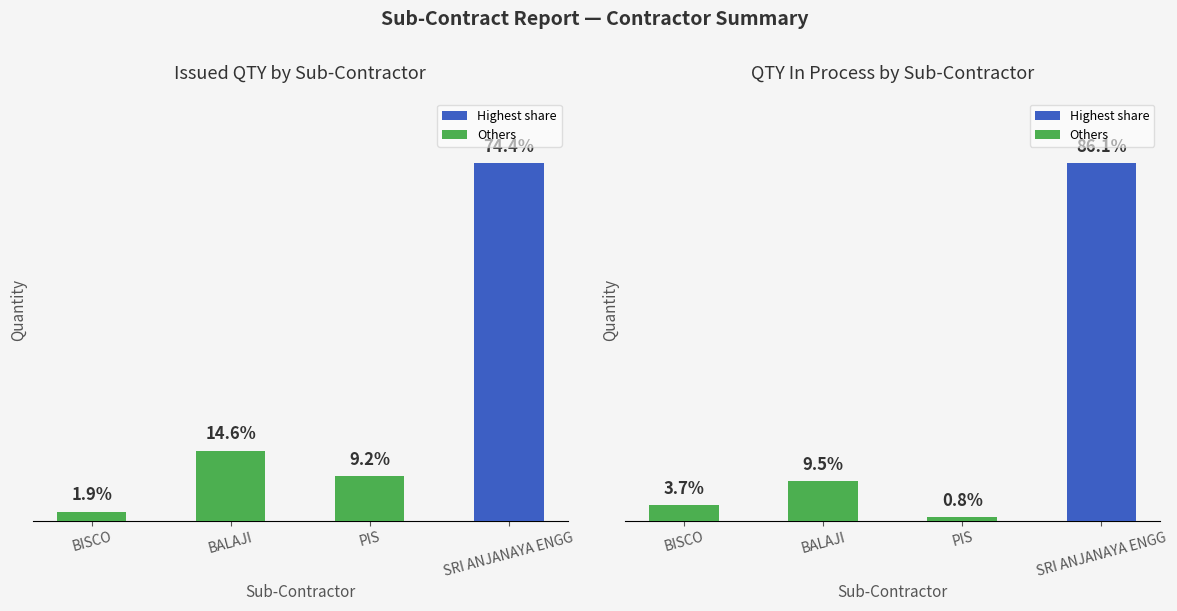

What is the change in value from BALAJI to SRI ANJANAYA ENGG?

+7897